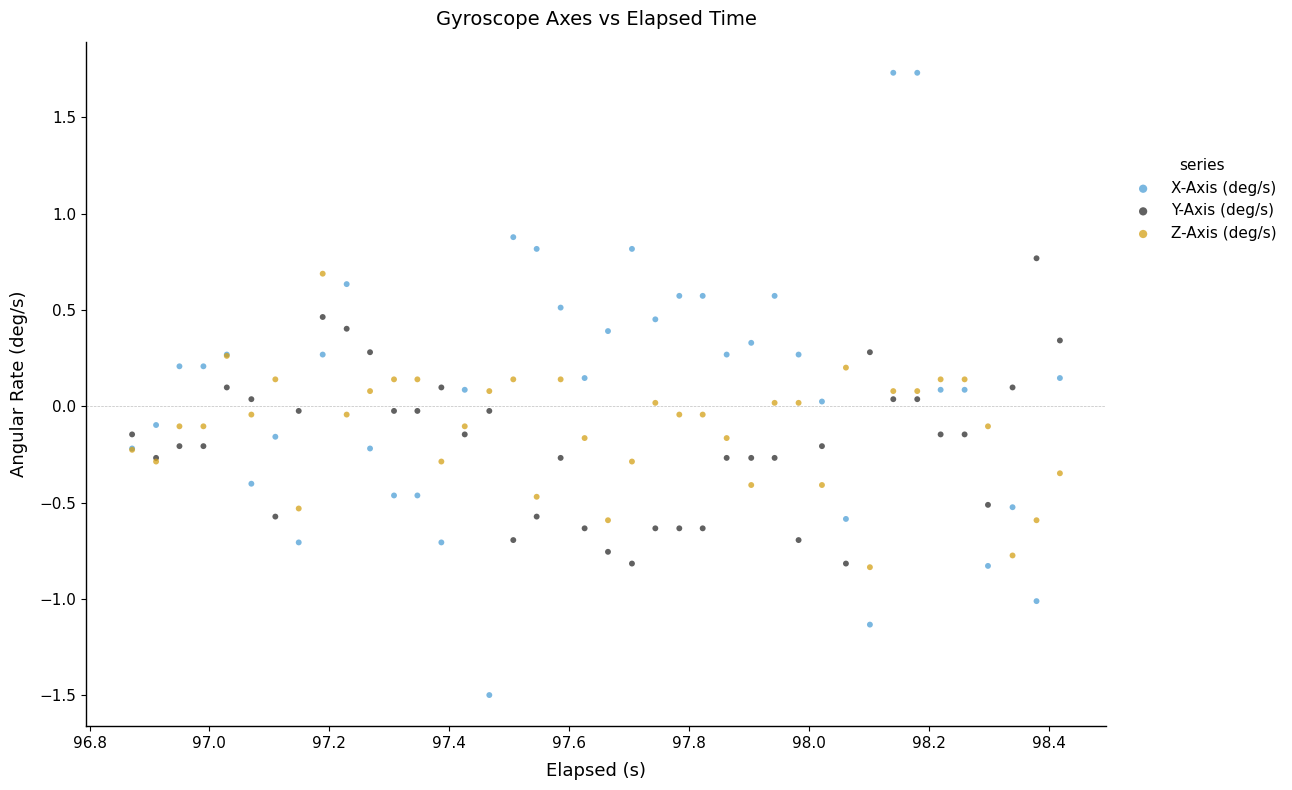

Which series contains the lowest Y value?

X-Axis (deg/s)